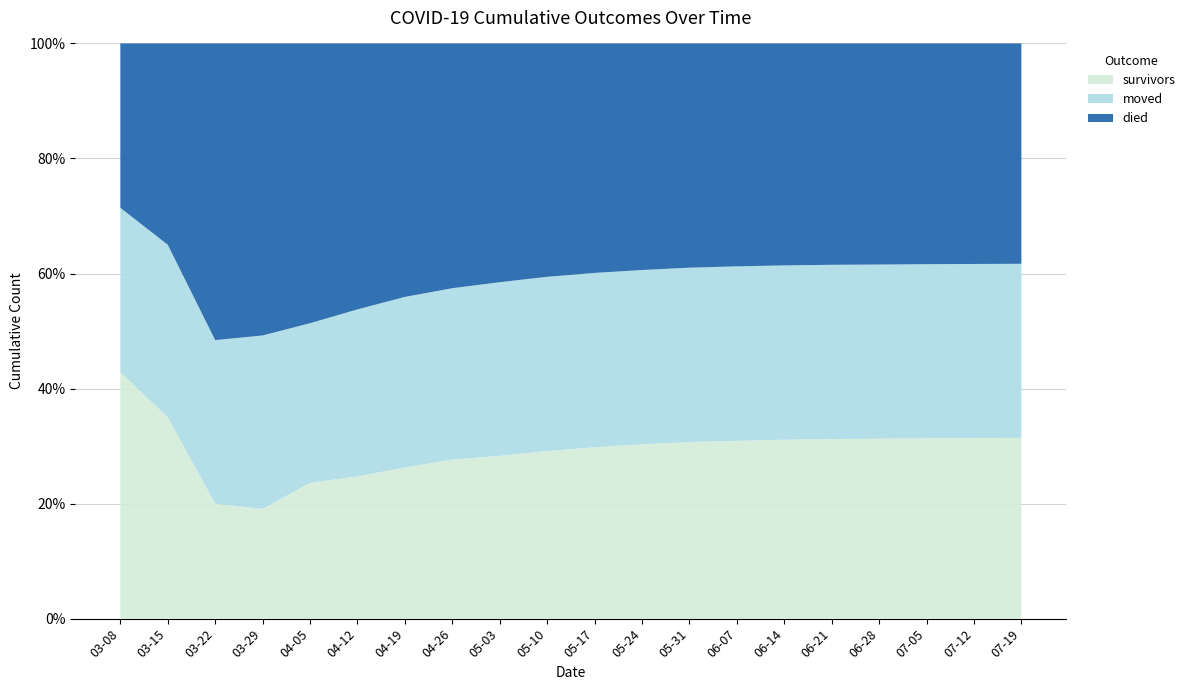

Reading left to right, what are all the values shown in this chart?

survivors: 3	7	19	62	165	230	310	390	450	510	560	600	630	650	665	675	682	688	692	695
died: 2	7	49	165	340	430	520	600	660	710	750	780	800	815	825	832	838	842	845	847
moved: 2	6	27	98	194	270	350	420	480	530	570	600	622	638	648	655	660	664	667	669